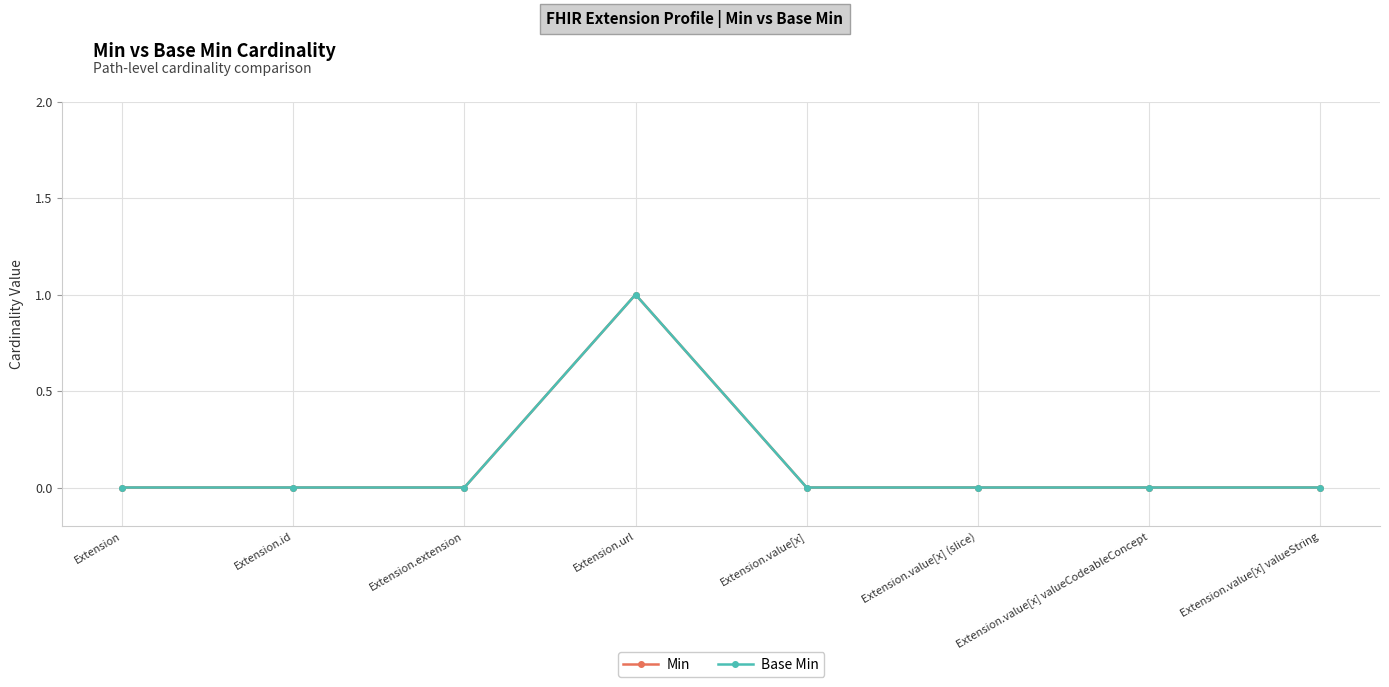

What is the difference between the Min values at Extension.url and Extension.extension?

1